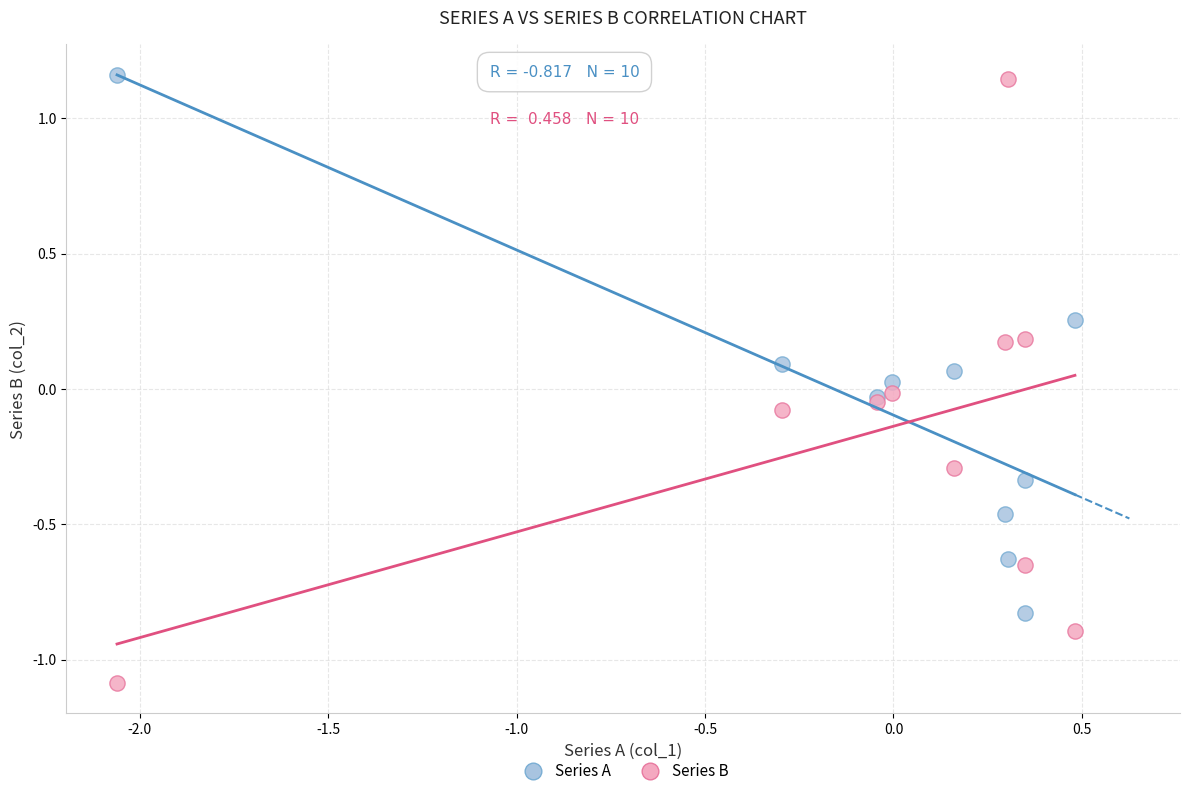

What is the X range (max minus min) for the scatter plot?

2.5